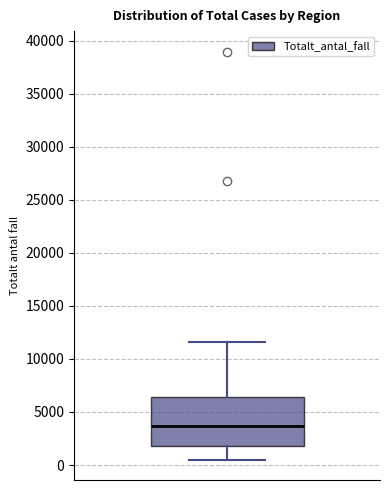

Transcribe this box plot: give where the median line is, the range the box spans, and where the two whiskers end, as read against the y-axis. The values are not printed on the chart, so give them approximately, as read against the axis.

median 3500, box 2000 to 6500, whiskers 500 to 11500